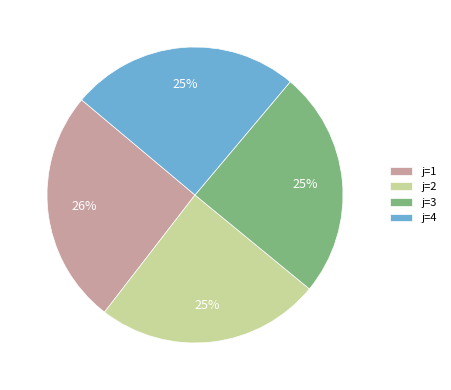

Which slice is the largest?

j=1